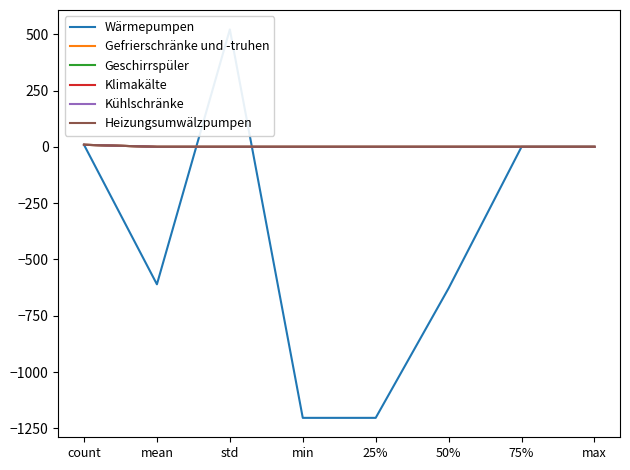

At which label does Geschirrspüler reach its peak?

count